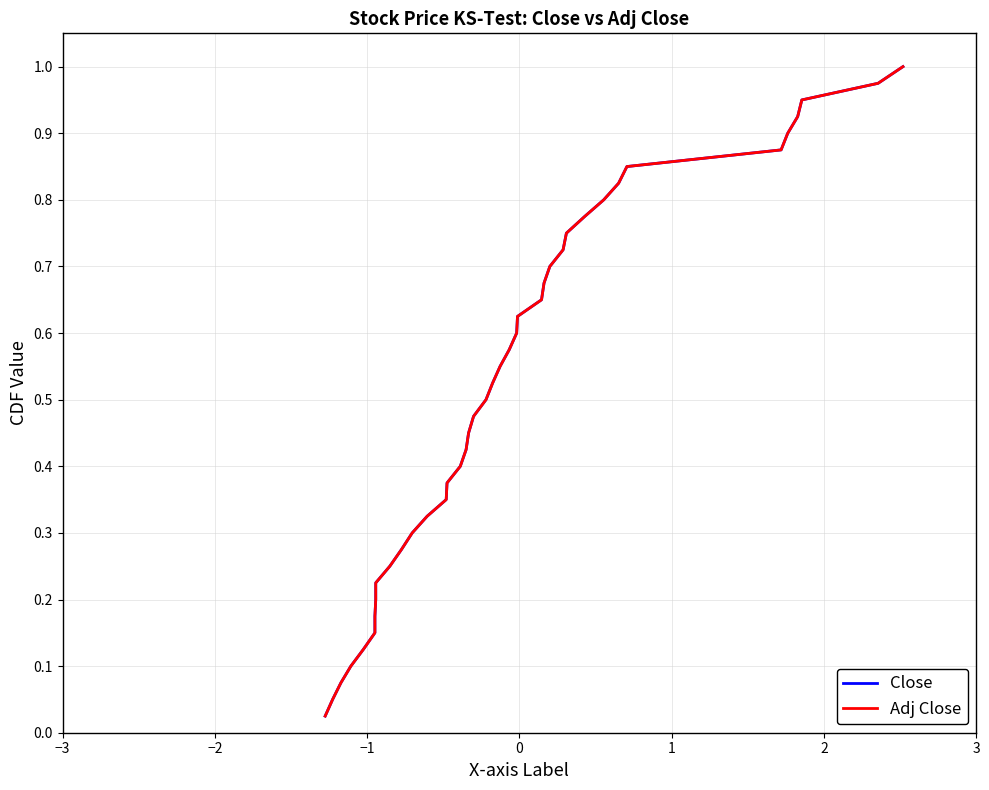

Is the value of Close at −2 greater than the value of Adj Close at 19?

No